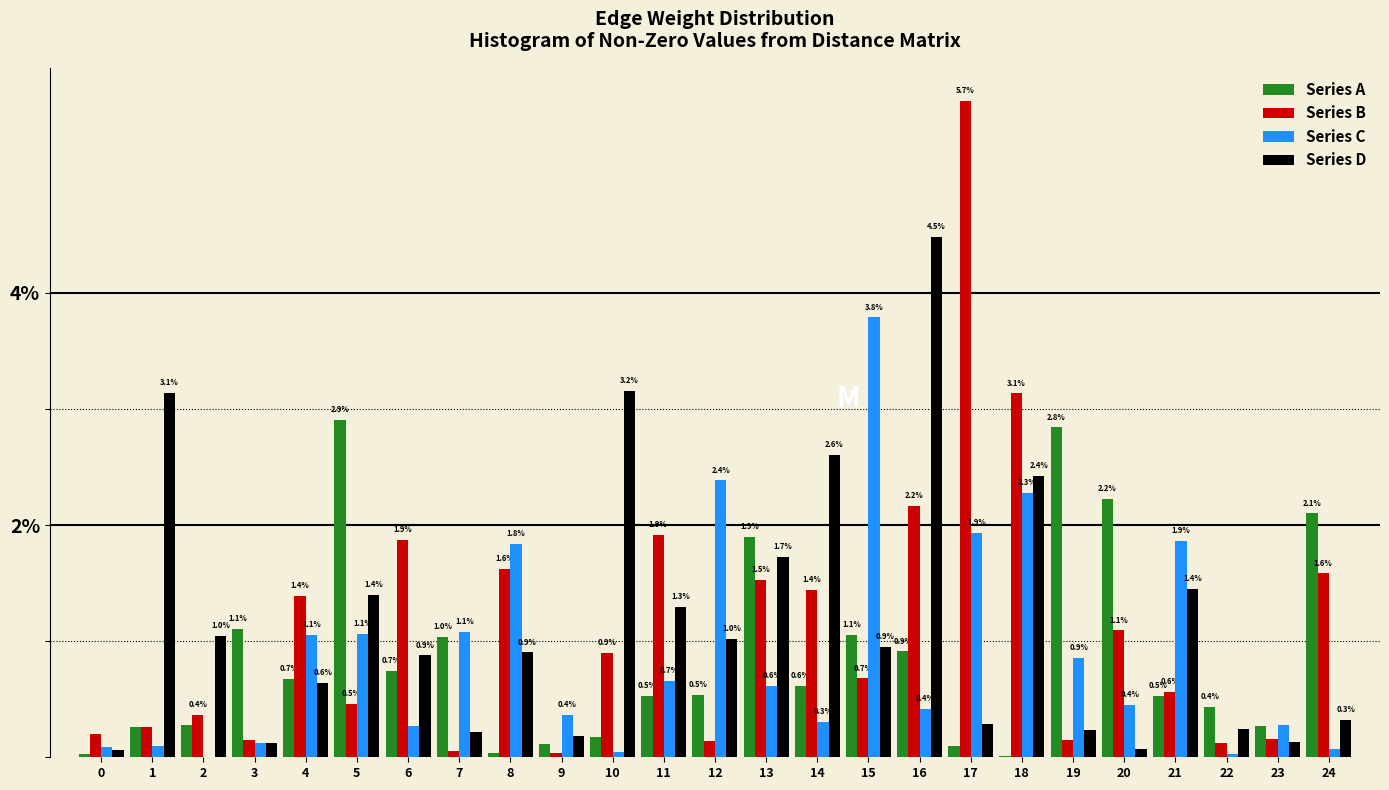

The Series A series shows 0.3 at 11. True or false?

False